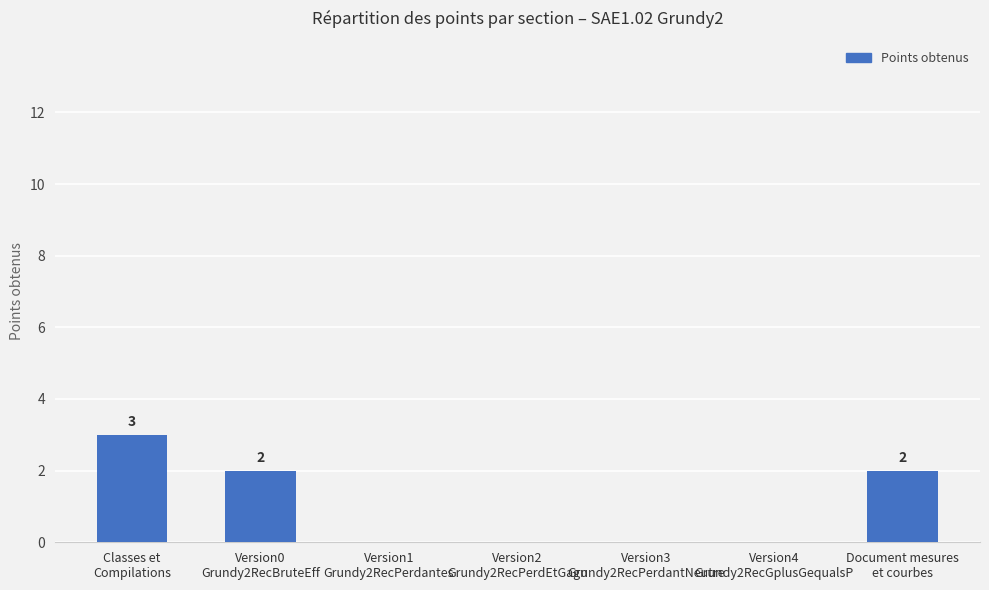

Is it true that the value at Classes et
Compilations is 2?

False